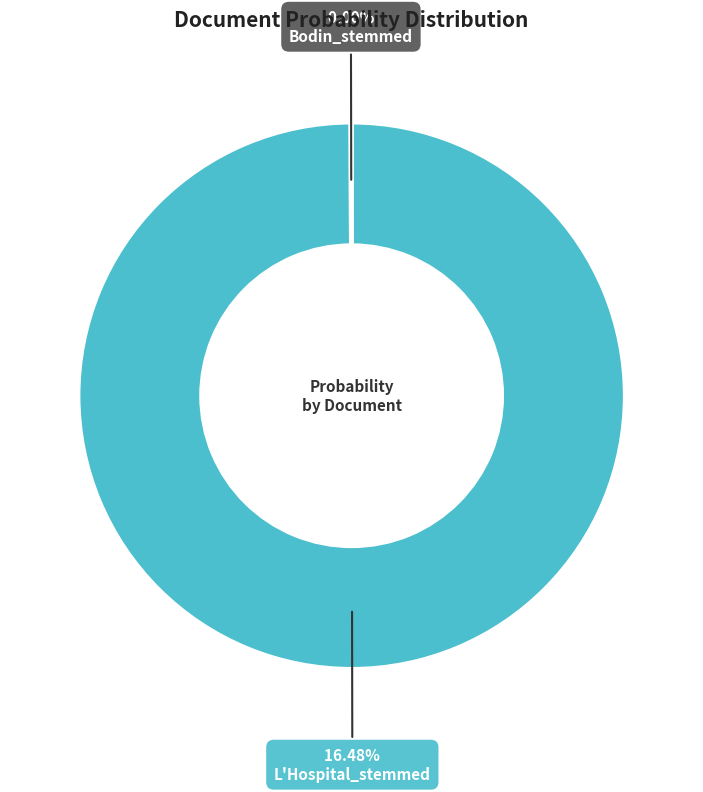

To the nearest percent, what percentage of the pie is L'Hospital_stemmed?

100%